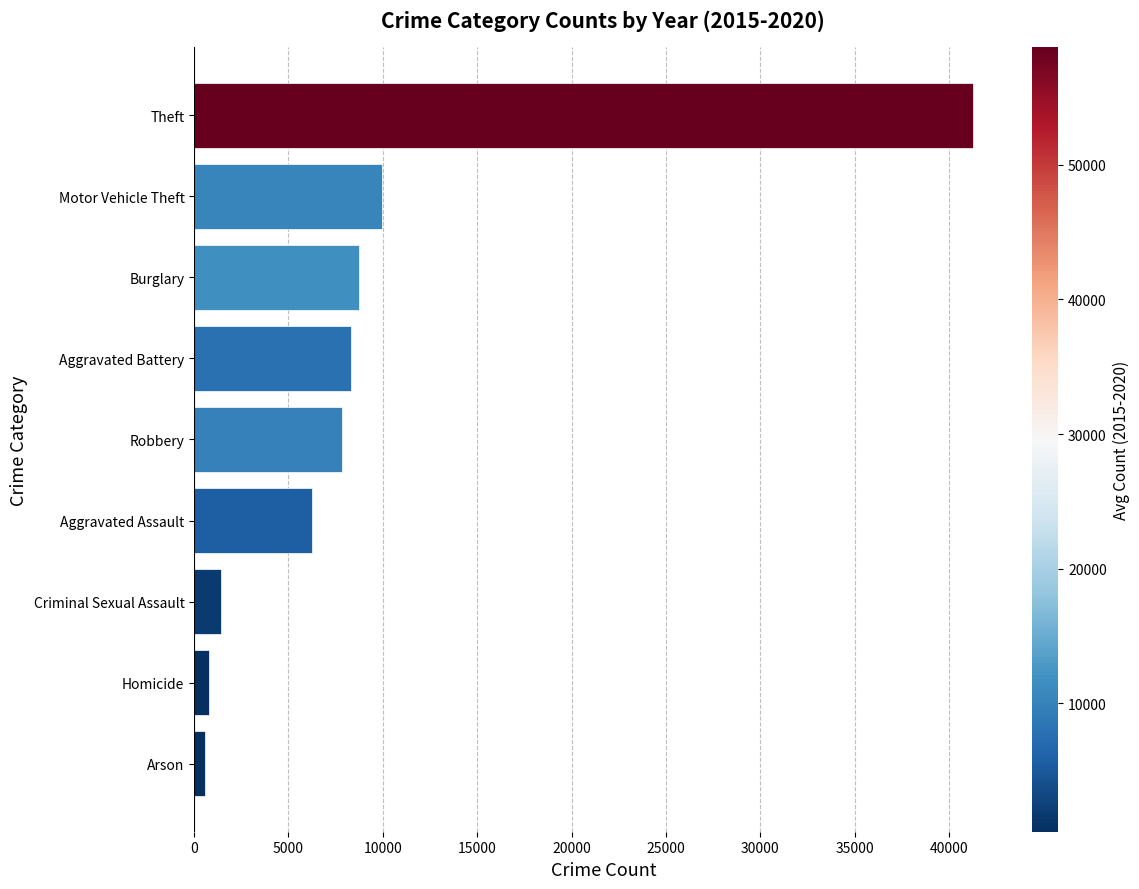

What is the change in value from Robbery to Theft?

+33448